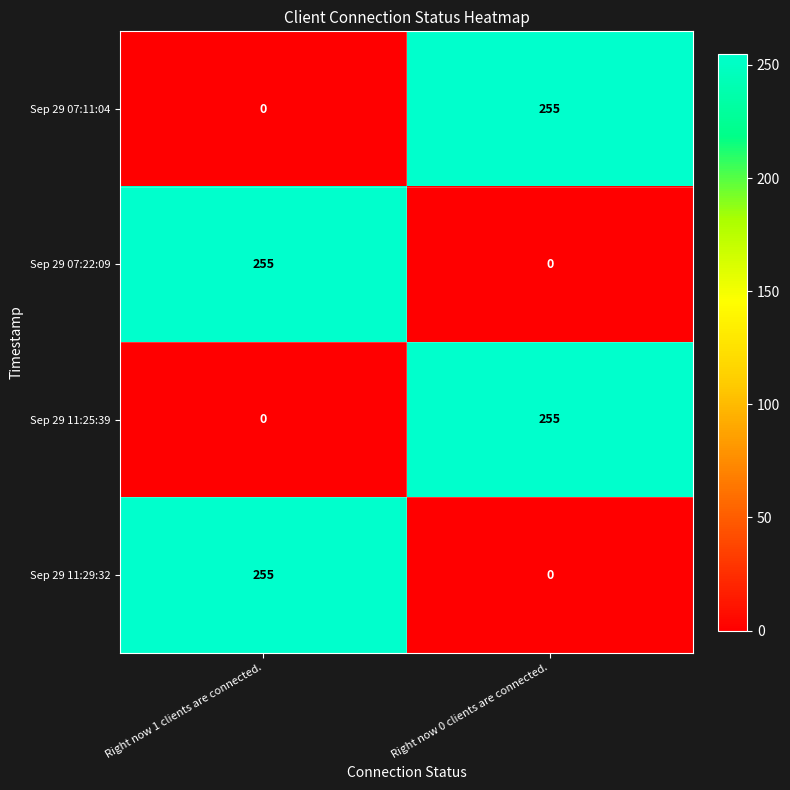

Reading right to left, extract all data points from this chart.

Sep 29 07:11:04: 255	0
Sep 29 07:22:09: 0	255
Sep 29 11:25:39: 255	0
Sep 29 11:29:32: 0	255